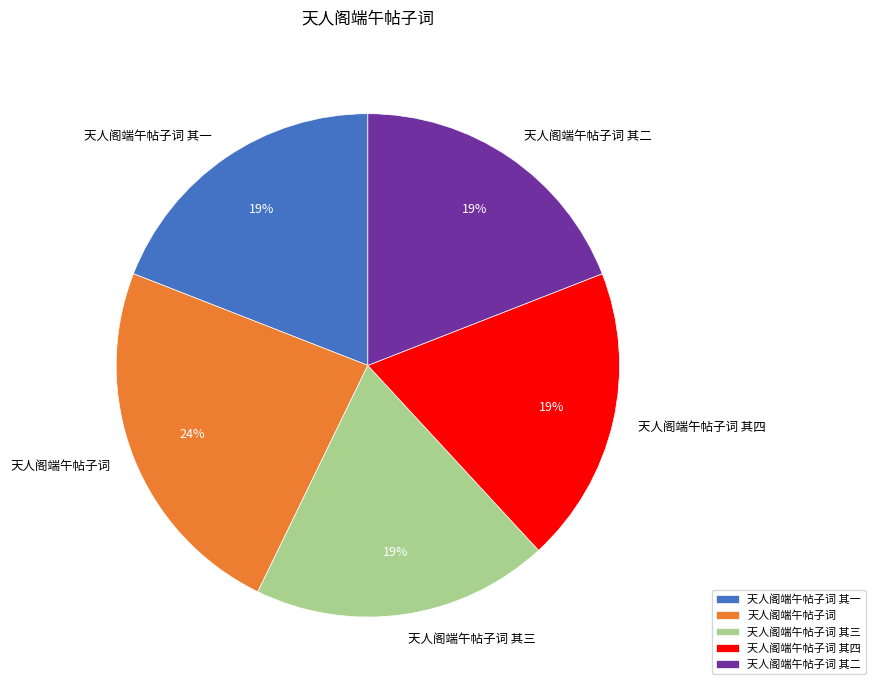

To the nearest percent, what portion does 天人阁端午帖子词 represent?

24%